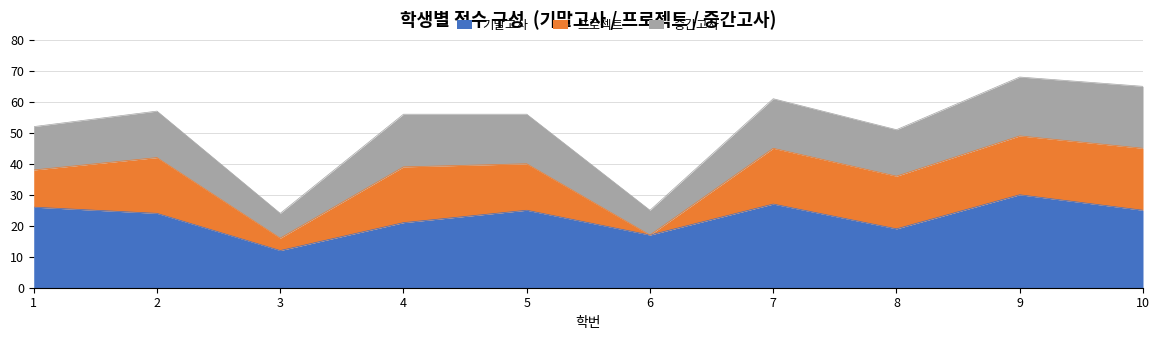

Where does the 프로젝트 series first go above 18?

9